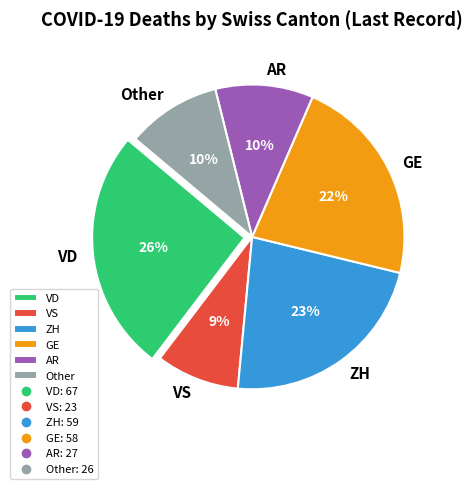

What is the ratio of the value at ZH to the value at GE?

1.0